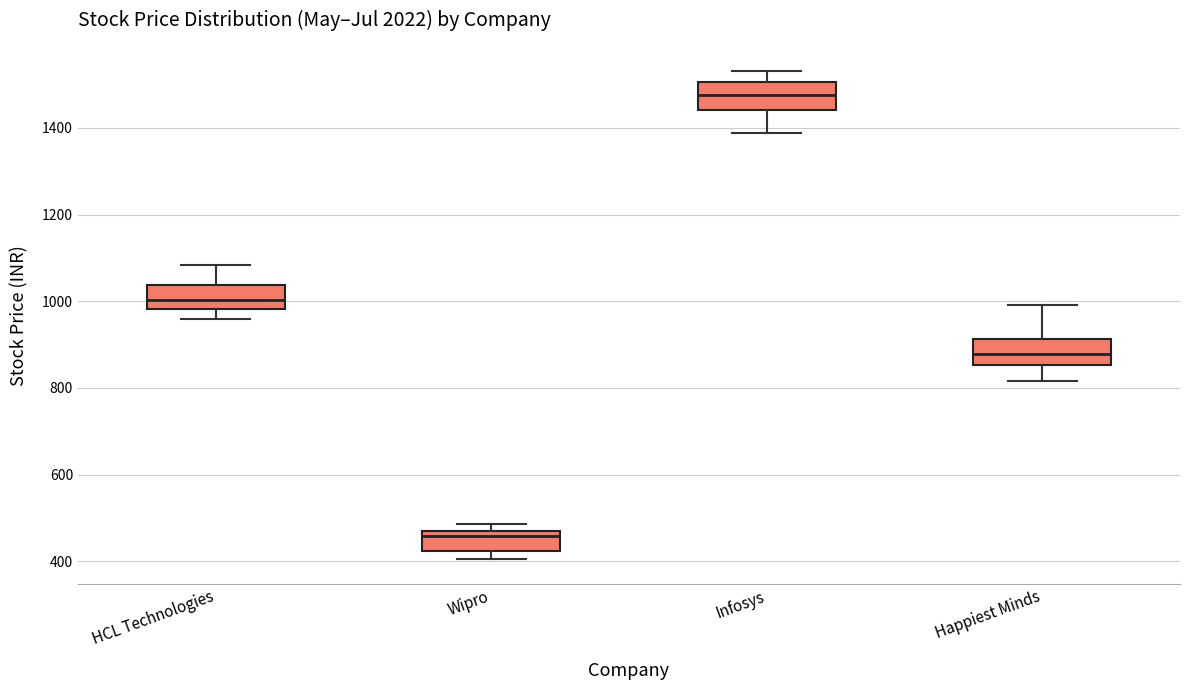

Where is the lower edge of the box for Infosys on the y-axis? The values are not printed on the chart, so give them approximately, as read against the axis.

1440